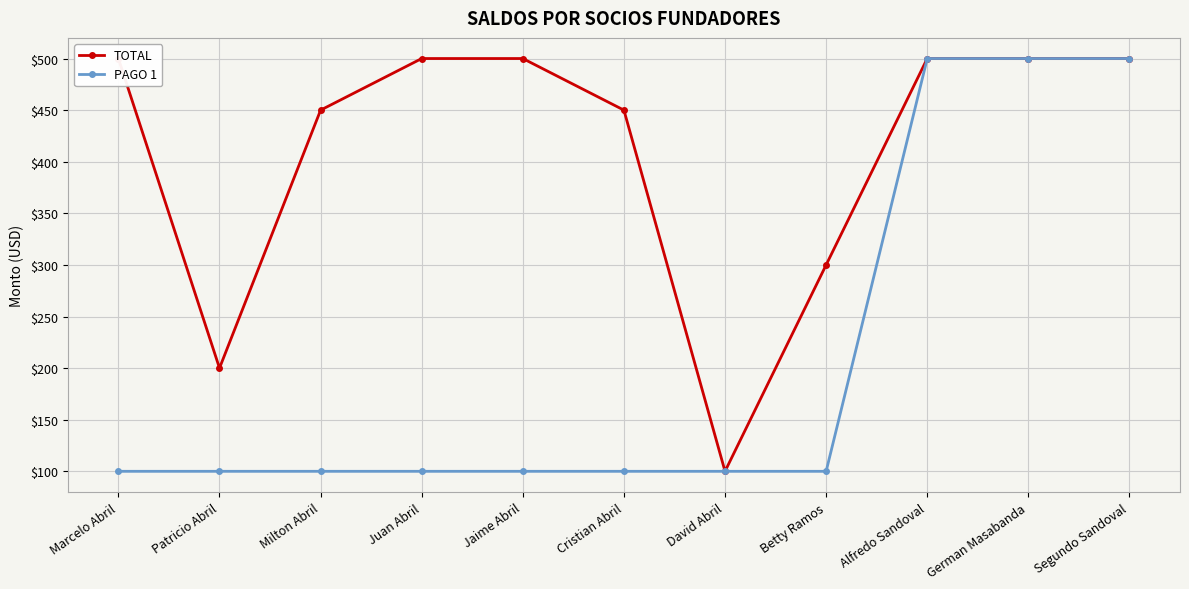

How many categories are shown in the chart?

11